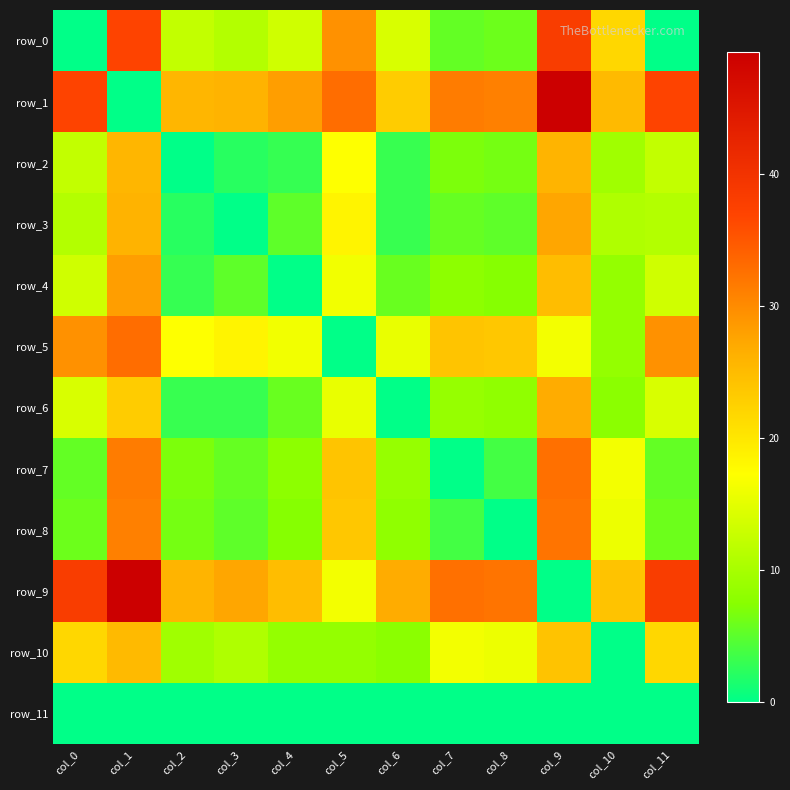

Reading right to left, transcribe all the data shown in this chart.

row_0: col_11=0.0	col_10=21.8	col_9=38.2	col_8=5.9	col_7=5.5	col_6=14.1	col_5=29.5	col_4=13.3	col_3=11.0	col_2=12.3	col_1=37.0	col_0=0.0
row_1: col_11=37.0	col_10=25.2	col_9=49.2	col_8=31.1	col_7=31.5	col_6=23.1	col_5=32.9	col_4=28.2	col_3=26.0	col_2=25.7	col_1=0.0	col_0=37.0
row_2: col_11=12.3	col_10=9.5	col_9=25.9	col_8=6.4	col_7=6.8	col_6=3.0	col_5=17.2	col_4=2.9	col_3=2.2	col_2=0.0	col_1=25.7	col_0=12.3
row_3: col_11=11.0	col_10=10.7	col_9=27.4	col_8=5.1	col_7=5.6	col_6=3.0	col_5=18.5	col_4=5.1	col_3=0.0	col_2=2.2	col_1=26.0	col_0=11.0
row_4: col_11=13.3	col_10=8.5	col_9=24.9	col_8=7.4	col_7=7.8	col_6=5.8	col_5=16.2	col_4=0.0	col_3=5.1	col_2=2.9	col_1=28.2	col_0=13.3
row_5: col_11=29.5	col_10=8.4	col_9=16.3	col_8=23.6	col_7=24.0	col_6=15.4	col_5=0.0	col_4=16.2	col_3=18.5	col_2=17.2	col_1=32.9	col_0=29.5
row_6: col_11=14.1	col_10=7.7	col_9=26.8	col_8=8.2	col_7=8.6	col_6=0.0	col_5=15.4	col_4=5.8	col_3=3.0	col_2=3.0	col_1=23.1	col_0=14.1
row_7: col_11=5.5	col_10=16.3	col_9=32.7	col_8=3.7	col_7=0.0	col_6=8.6	col_5=24.0	col_4=7.8	col_3=5.6	col_2=6.8	col_1=31.5	col_0=5.5
row_8: col_11=5.9	col_10=15.9	col_9=32.3	col_8=0.0	col_7=3.7	col_6=8.2	col_5=23.6	col_4=7.4	col_3=5.1	col_2=6.4	col_1=31.1	col_0=5.9
row_9: col_11=38.2	col_10=24.1	col_9=0.0	col_8=32.3	col_7=32.7	col_6=26.8	col_5=16.3	col_4=24.9	col_3=27.4	col_2=25.9	col_1=49.2	col_0=38.2
row_10: col_11=21.8	col_10=0.0	col_9=24.1	col_8=15.9	col_7=16.3	col_6=7.7	col_5=8.4	col_4=8.5	col_3=10.7	col_2=9.5	col_1=25.2	col_0=21.8
row_11: col_11=0.0	col_10=0.0	col_9=0.0	col_8=0.0	col_7=0.0	col_6=0.0	col_5=0.0	col_4=0.0	col_3=0.0	col_2=0.0	col_1=0.0	col_0=0.0